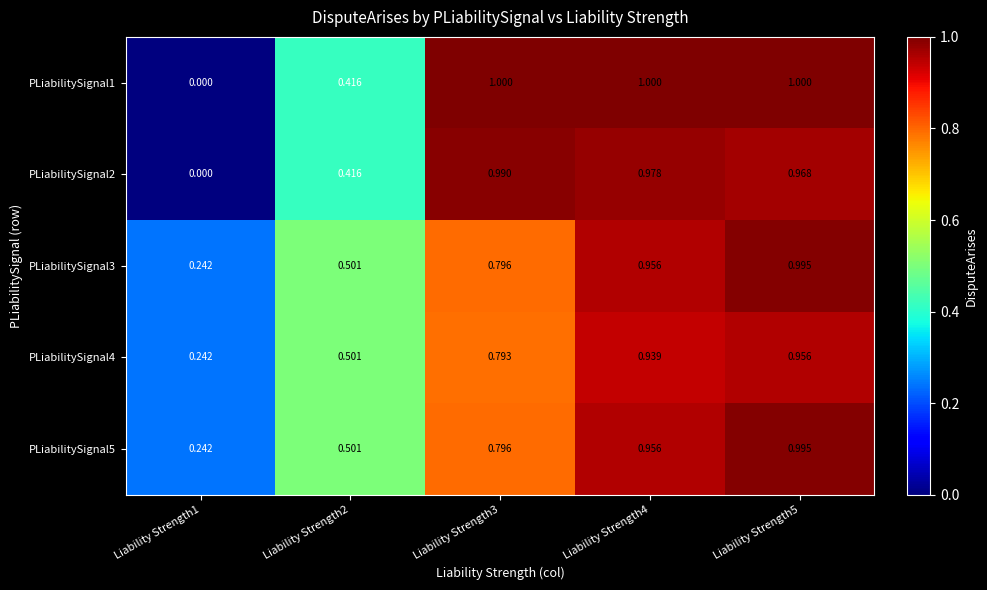

At which category does the chart reach its minimum across all series?

Liability Strength1